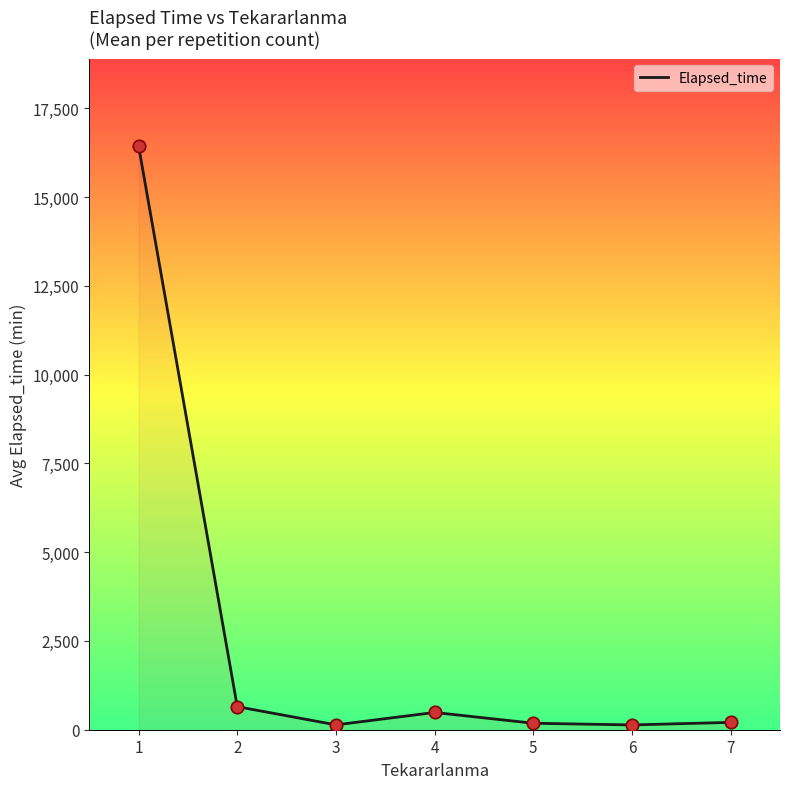

What is the maximum value shown in the chart?

16434.4